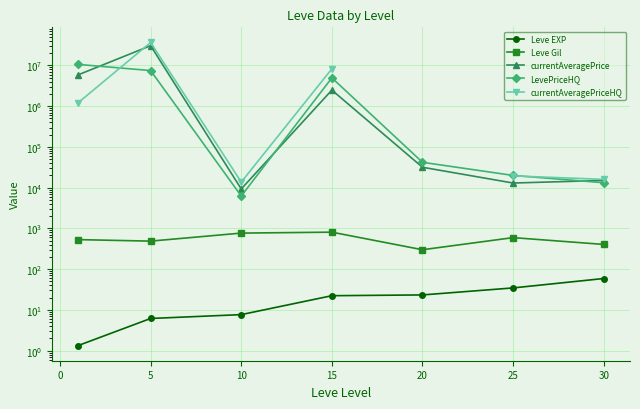

What is the sum of the currentAveragePrice values at 5 and 10?

30635979.5